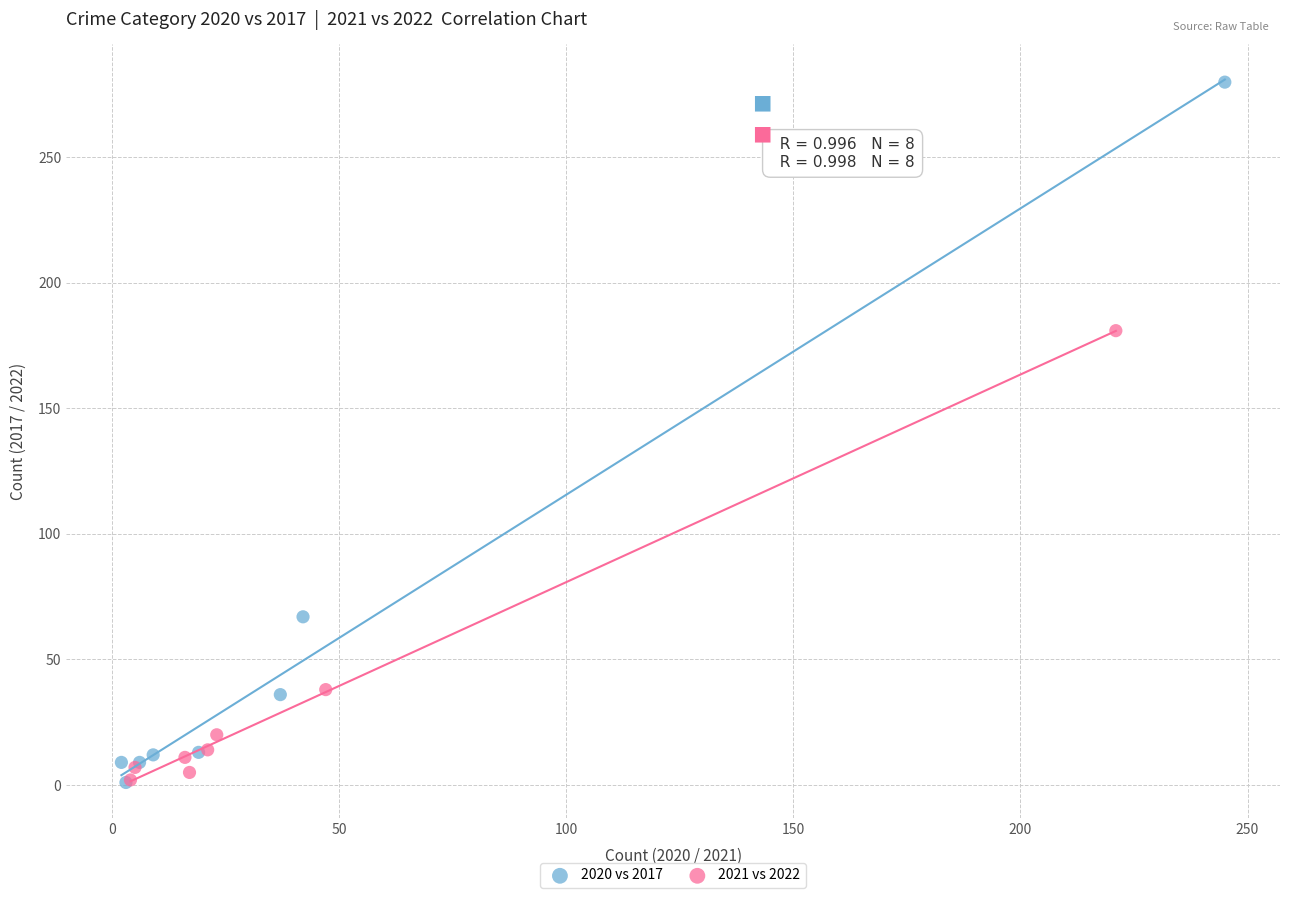

Which series has the largest Y range (max minus min)?

2020 vs 2017